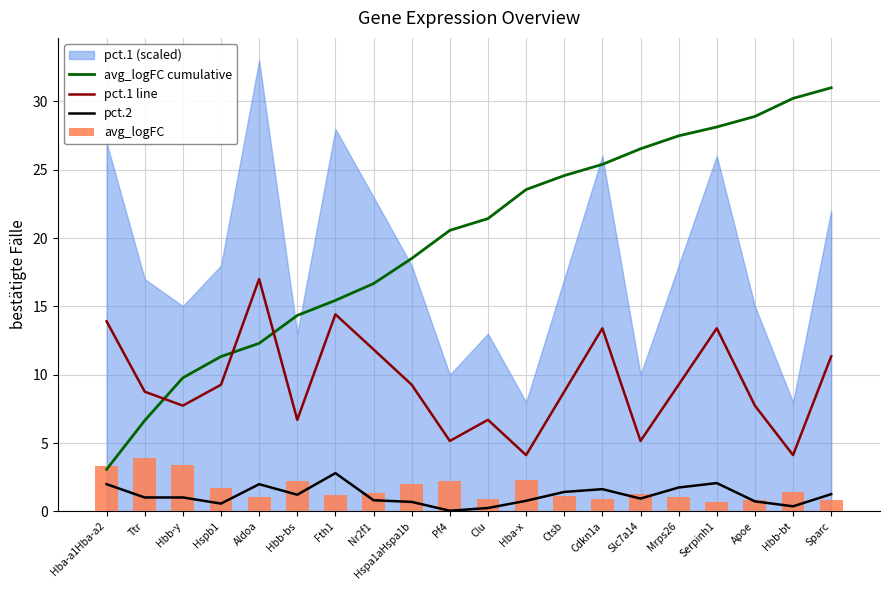

Where does the avg_logFC series first go above 1?

Hba-a1Hba-a2